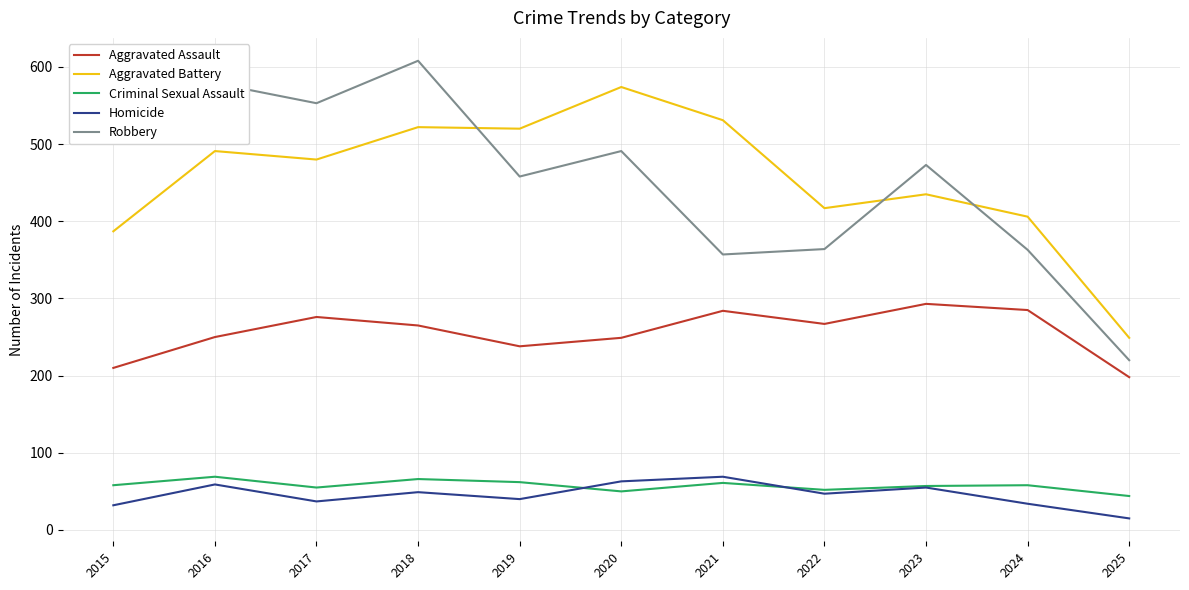

What is the difference between the maximum and second lowest values in the Robbery series?

251